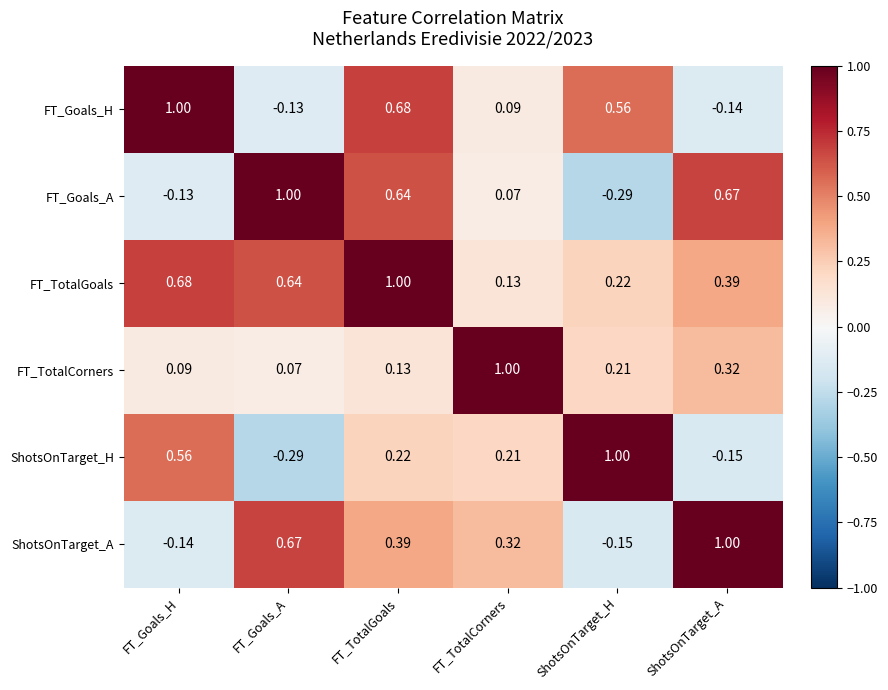

At which label does ShotsOnTarget_H reach its peak?

ShotsOnTarget_H